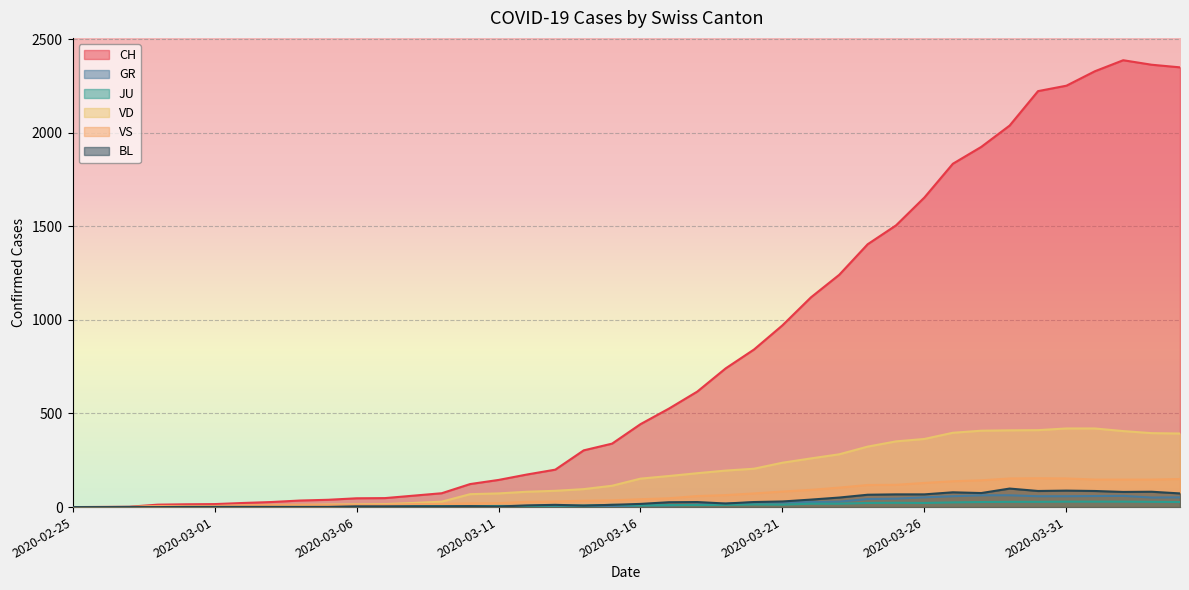

The value of BL at 2020-03-03 is 1. True or false?

True